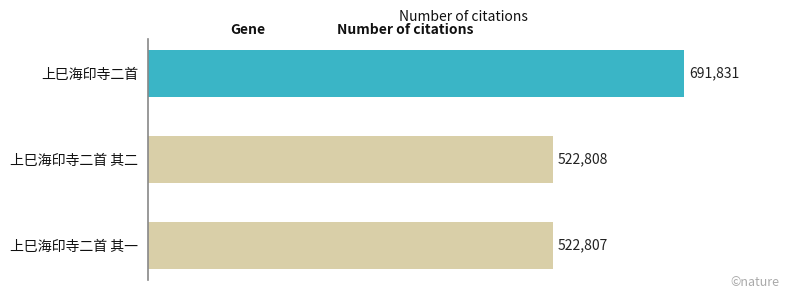

What is the sum of all values?

1737446